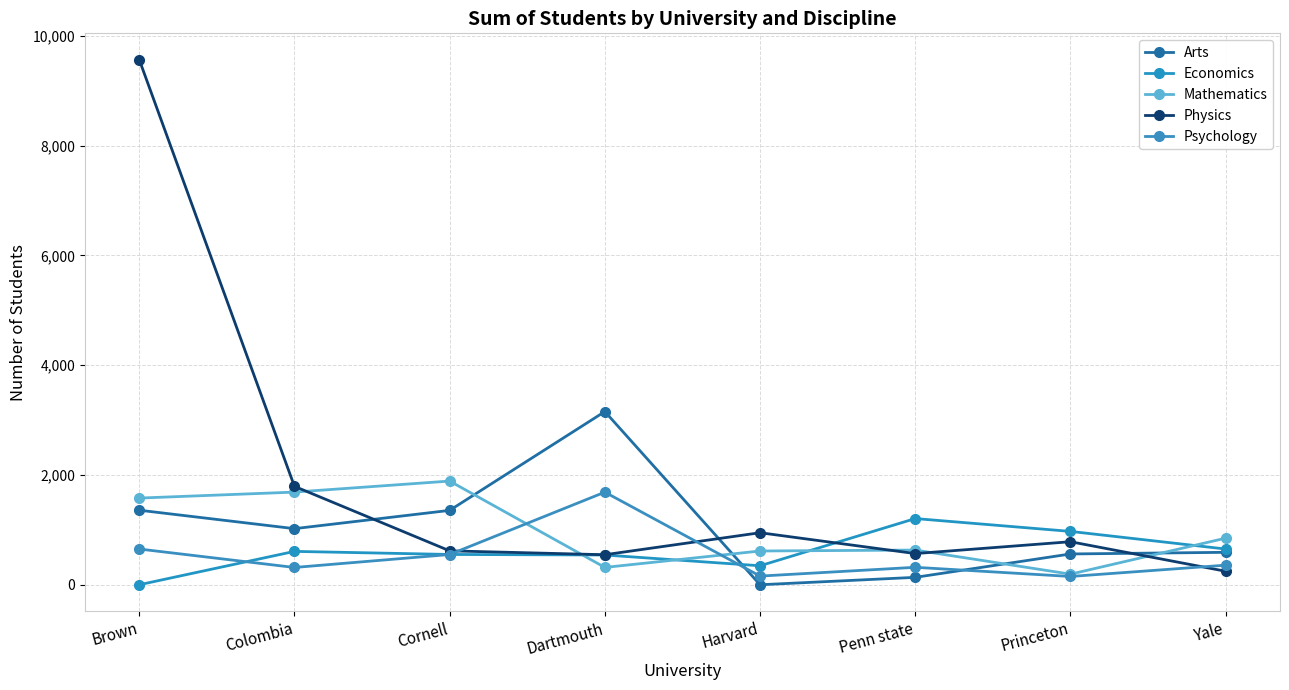

Where do Economics and Psychology first cross each other?

Brown and Colombia